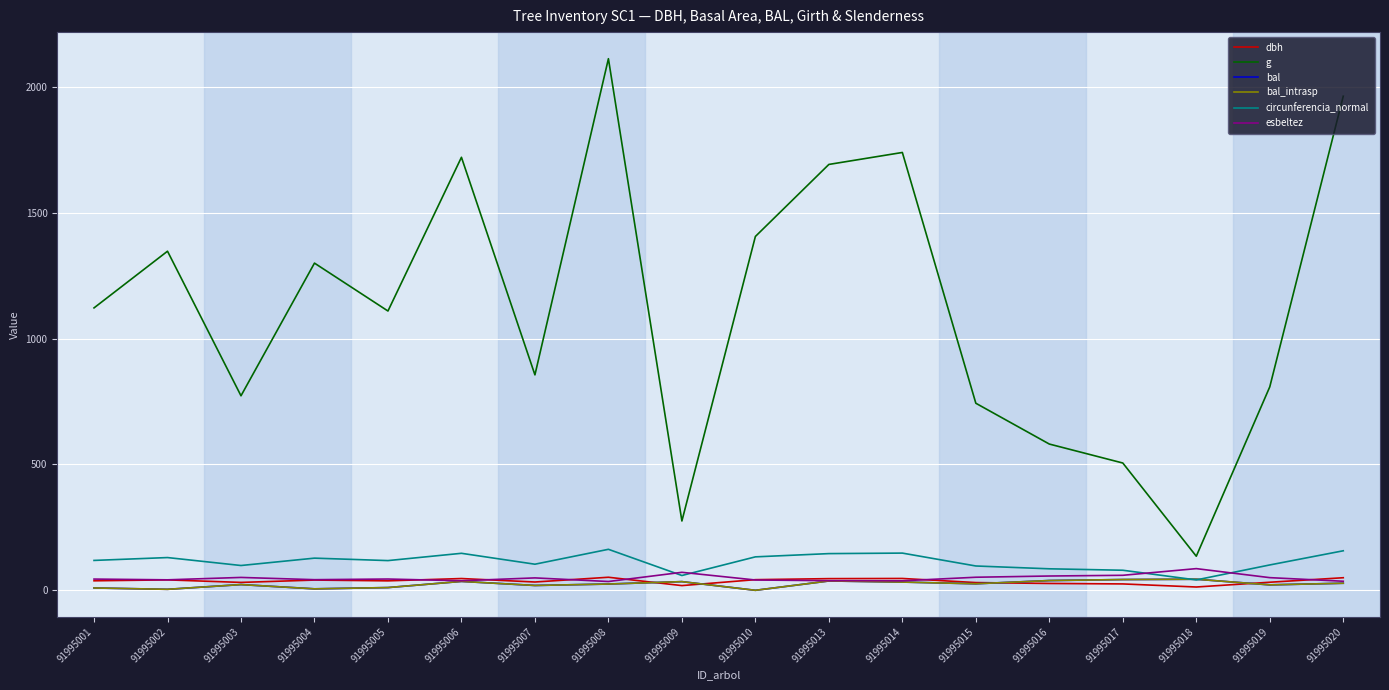

In bal, how many points are higher than both neighbors (excluding endpoints)?

5